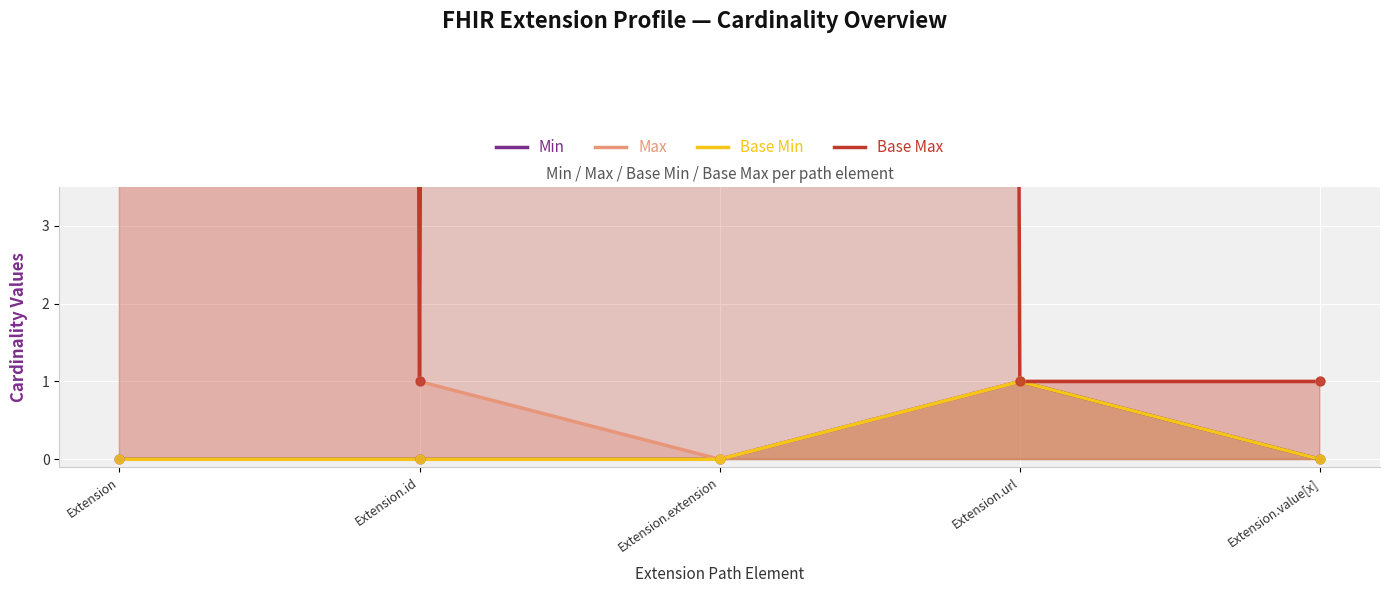

Which series contains the lowest Y value?

Min